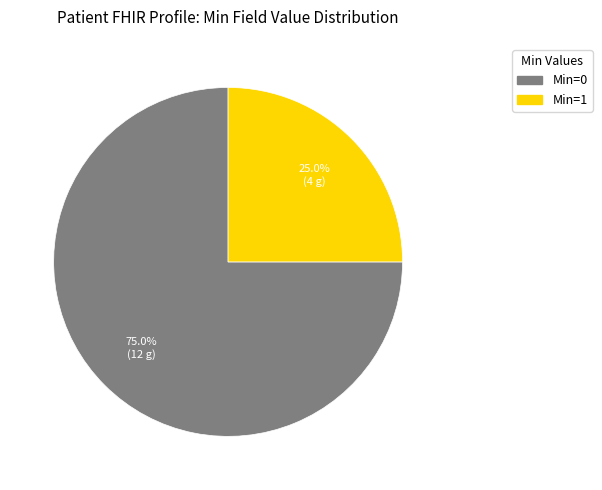

Is there any slice that represents more than half of the pie?

Yes